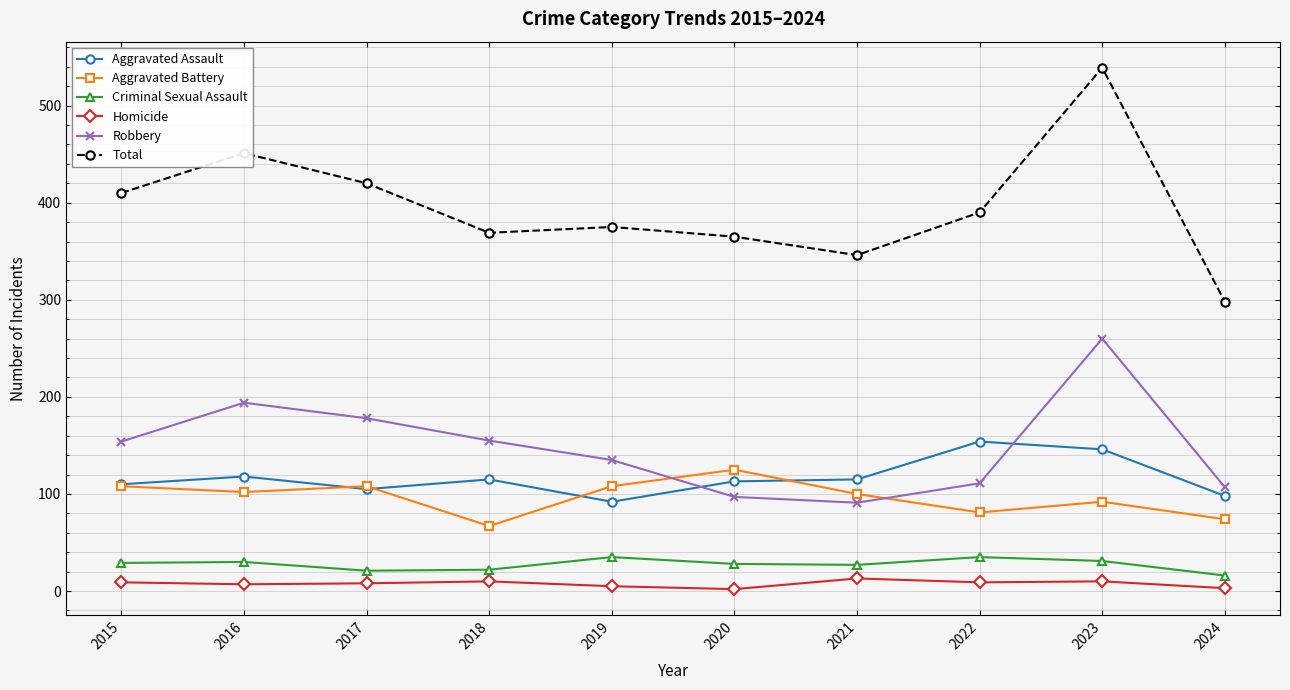

Is the value of Total at 2015 greater than the value of Criminal Sexual Assault at 2017?

Yes